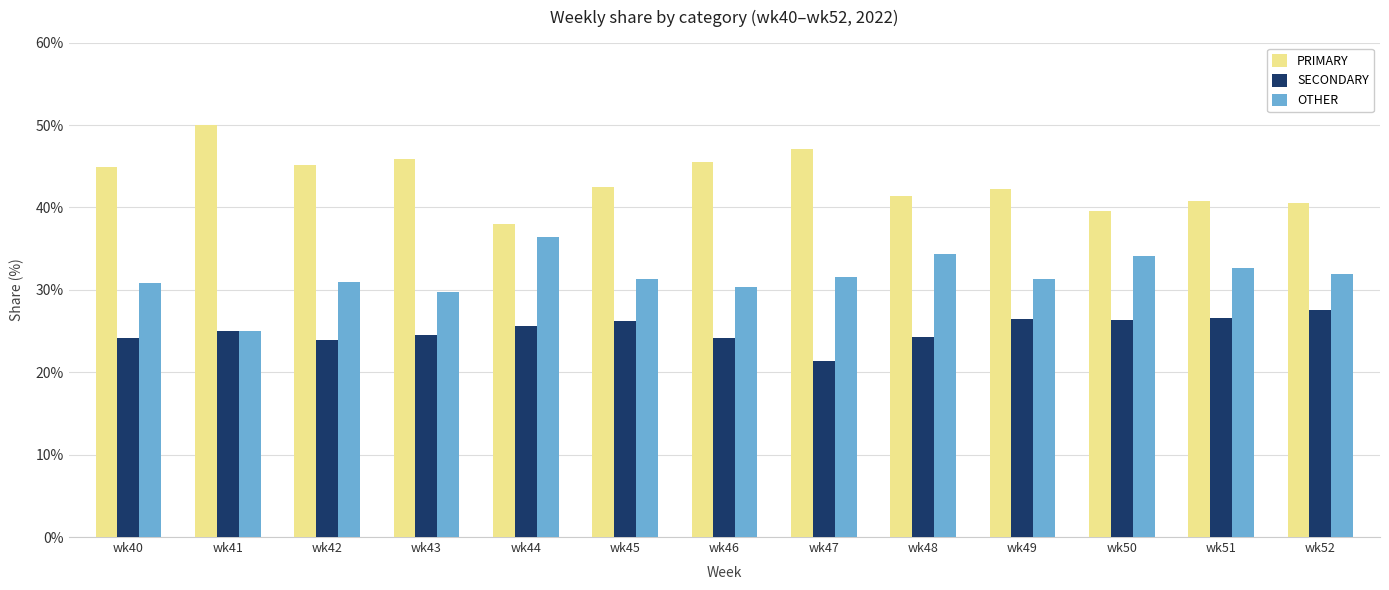

The SECONDARY series shows 32.8 at wk47. True or false?

False